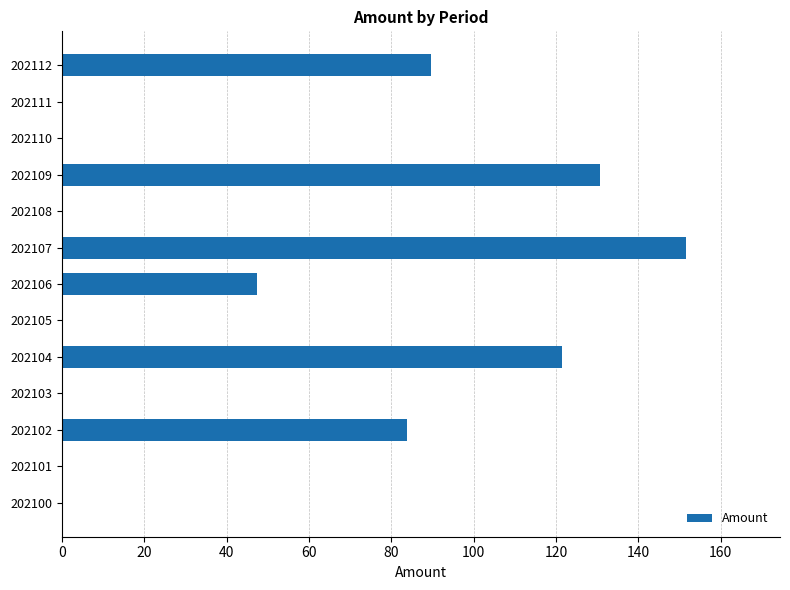

Reading bottom to top, transcribe all the data shown in this chart.

202100=0.0	202101=0.0	202102=83.8	202103=0.0	202104=121.4	202105=0.0	202106=47.5	202107=151.6	202108=0.0	202109=130.7	202110=0.0	202111=0.0	202112=89.6